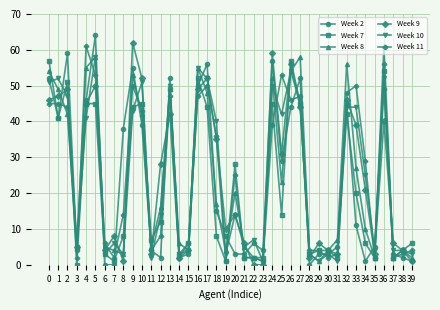

What is the sum of all Week 7 values?

866